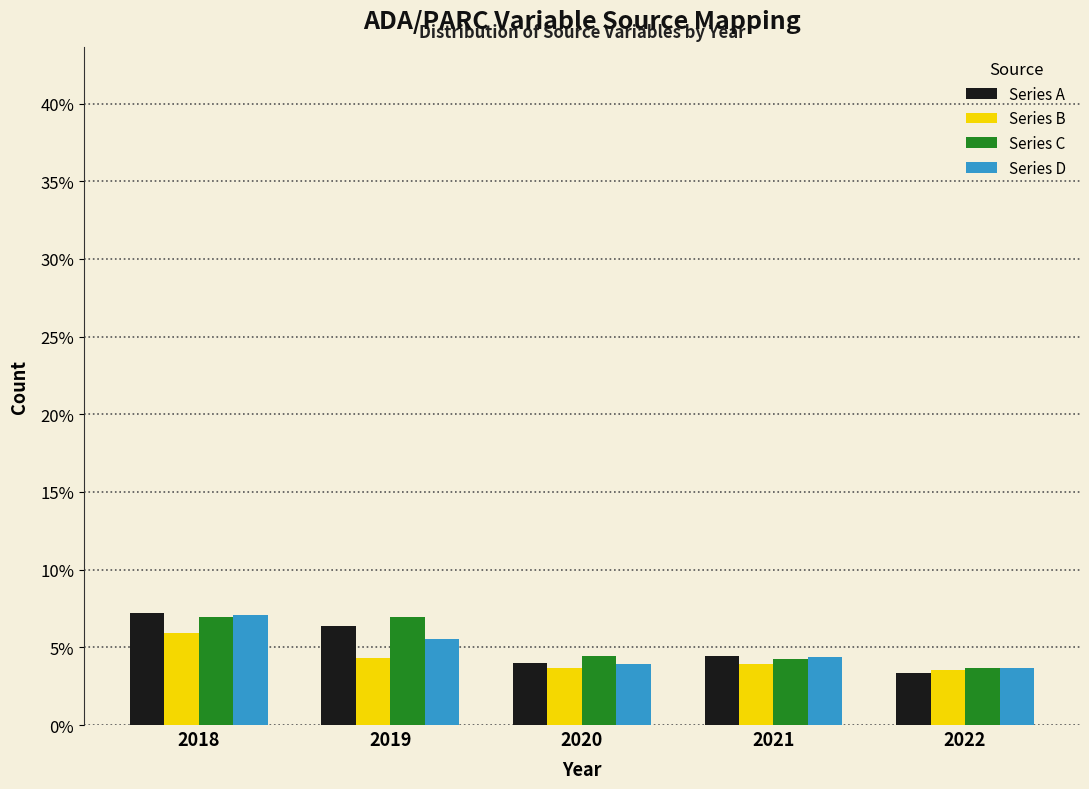

What is the sum of the Series B values at 2022 and 2019?

7.8